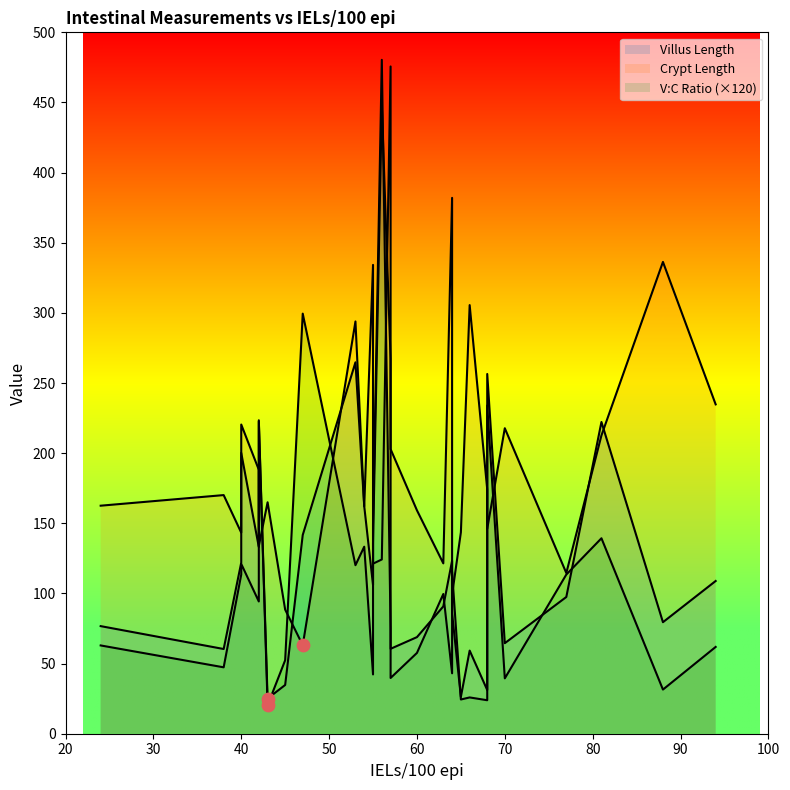

What is the total value across all series at 57?

237.4